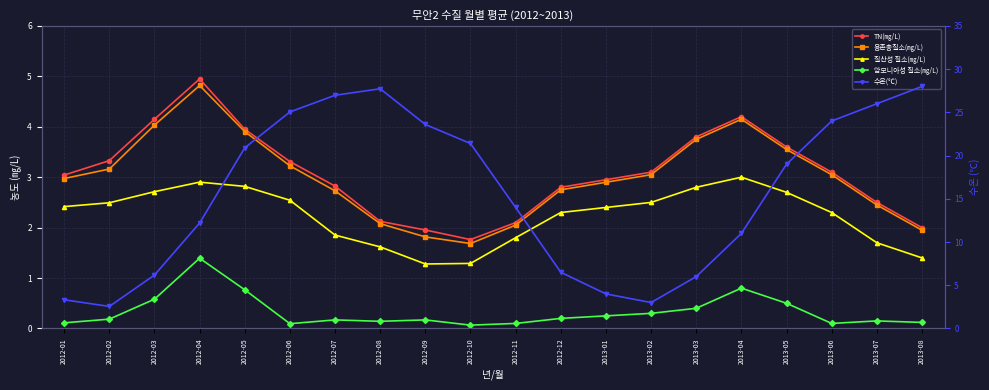

Reading right to left, list all the values displayed in this chart.

TN(㎎/L): 2013-08=2.0	2013-07=2.5	2013-06=3.1	2013-05=3.6	2013-04=4.2	2013-03=3.8	2013-02=3.1	2013-01=3.0	2012-12=2.8	2012-11=2.1	2012-10=1.8	2012-09=2.0	2012-08=2.1	2012-07=2.8	2012-06=3.3	2012-05=4.0	2012-04=4.9	2012-03=4.2	2012-02=3.3	2012-01=3.0
용존총질소(㎎/L): 2013-08=1.9	2013-07=2.5	2013-06=3.0	2013-05=3.5	2013-04=4.2	2013-03=3.8	2013-02=3.0	2013-01=2.9	2012-12=2.8	2012-11=2.0	2012-10=1.7	2012-09=1.8	2012-08=2.1	2012-07=2.7	2012-06=3.2	2012-05=3.9	2012-04=4.8	2012-03=4.0	2012-02=3.2	2012-01=3.0
질산성 질소(㎎/L): 2013-08=1.4	2013-07=1.7	2013-06=2.3	2013-05=2.7	2013-04=3.0	2013-03=2.8	2013-02=2.5	2013-01=2.4	2012-12=2.3	2012-11=1.8	2012-10=1.3	2012-09=1.3	2012-08=1.6	2012-07=1.9	2012-06=2.5	2012-05=2.8	2012-04=2.9	2012-03=2.7	2012-02=2.5	2012-01=2.4
암모니아성 질소(㎎/L): 2013-08=0.1	2013-07=0.1	2013-06=0.1	2013-05=0.5	2013-04=0.8	2013-03=0.4	2013-02=0.3	2013-01=0.2	2012-12=0.2	2012-11=0.1	2012-10=0.1	2012-09=0.2	2012-08=0.1	2012-07=0.2	2012-06=0.1	2012-05=0.8	2012-04=1.4	2012-03=0.6	2012-02=0.2	2012-01=0.1
수온(℃): 2013-08=28.0	2013-07=26.0	2013-06=24.0	2013-05=19.0	2013-04=11.0	2013-03=6.0	2013-02=3.0	2013-01=4.0	2012-12=6.5	2012-11=14.0	2012-10=21.4	2012-09=23.6	2012-08=27.7	2012-07=27.0	2012-06=25.1	2012-05=20.9	2012-04=12.2	2012-03=6.2	2012-02=2.5	2012-01=3.3